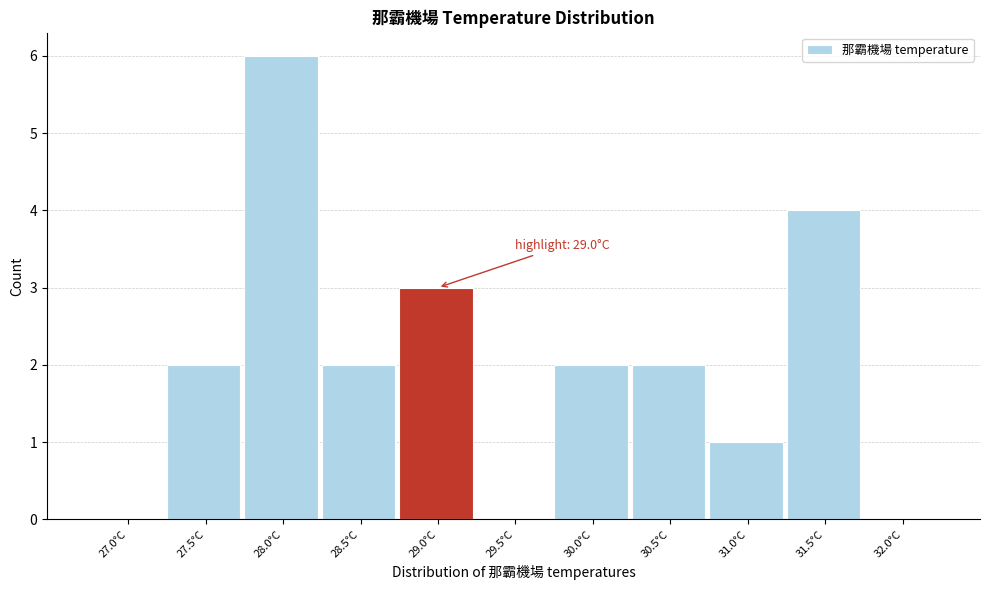

Reading left to right, what are all the values shown in this chart?

27.0°C=0	27.5°C=2	28.0°C=6	28.5°C=2	29.0°C=3	29.5°C=0	30.0°C=2	30.5°C=2	31.0°C=1	31.5°C=4	32.0°C=0